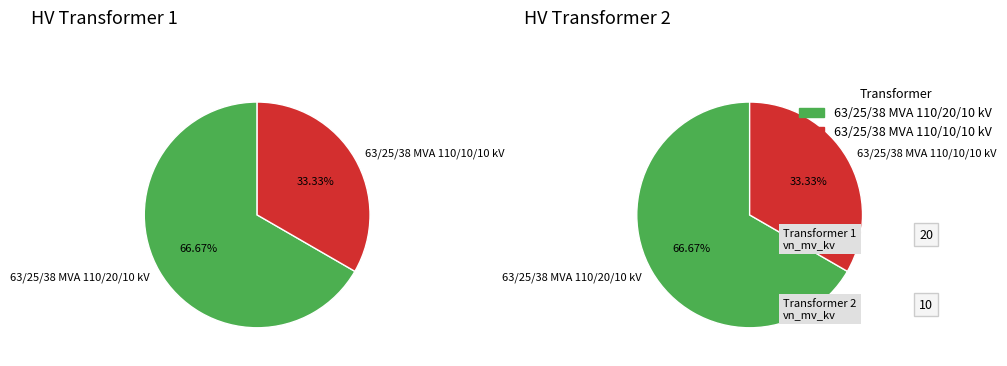

Rank the categories by value from highest to lowest.

63/25/38 MVA 110/20/10 kV, 63/25/38 MVA 110/10/10 kV